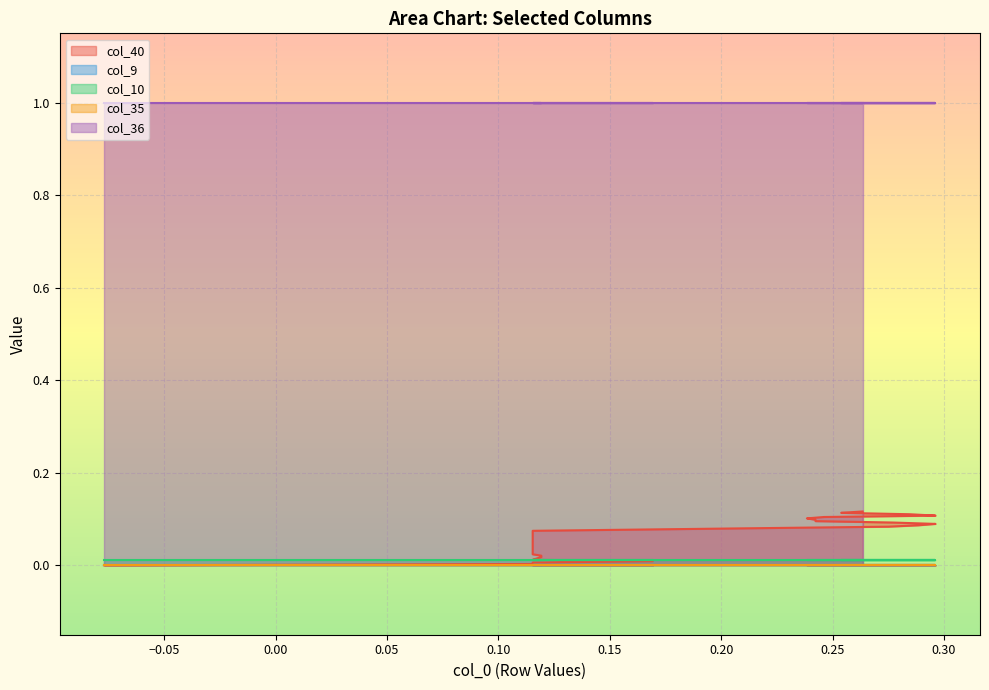

What is the maximum value shown in the chart?

1.0